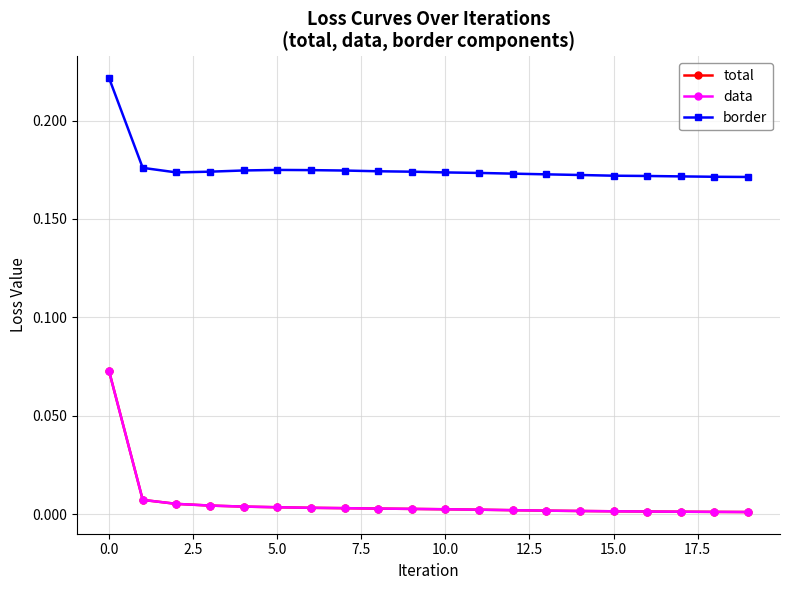

What are all the series names shown in the legend?

total, data, border